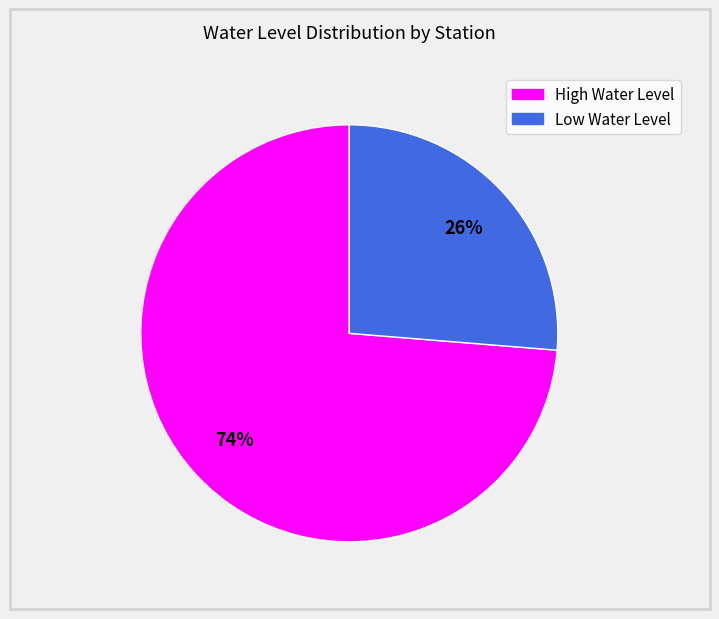

Does any single category account for the majority?

Yes